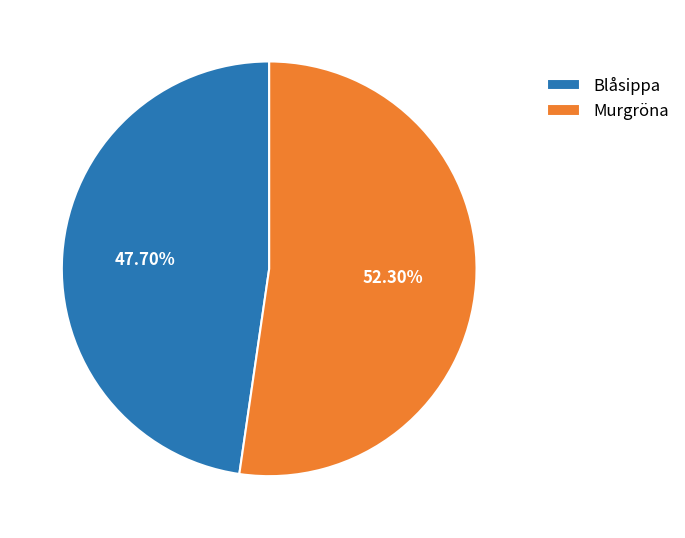

Is it true that Blåsippa is 48% of the pie?

True